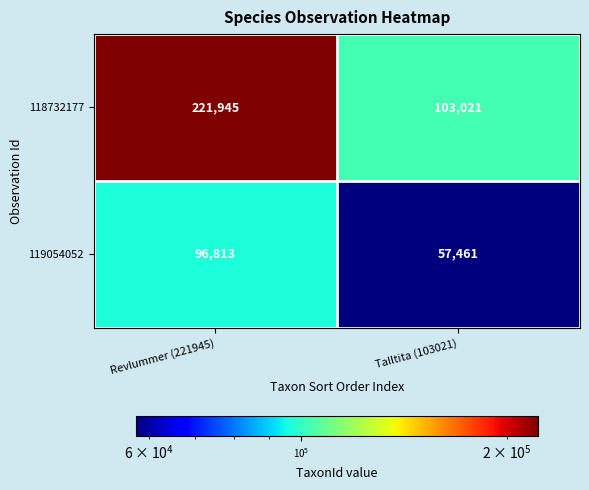

What is the average value of the 118732177 series?

162483